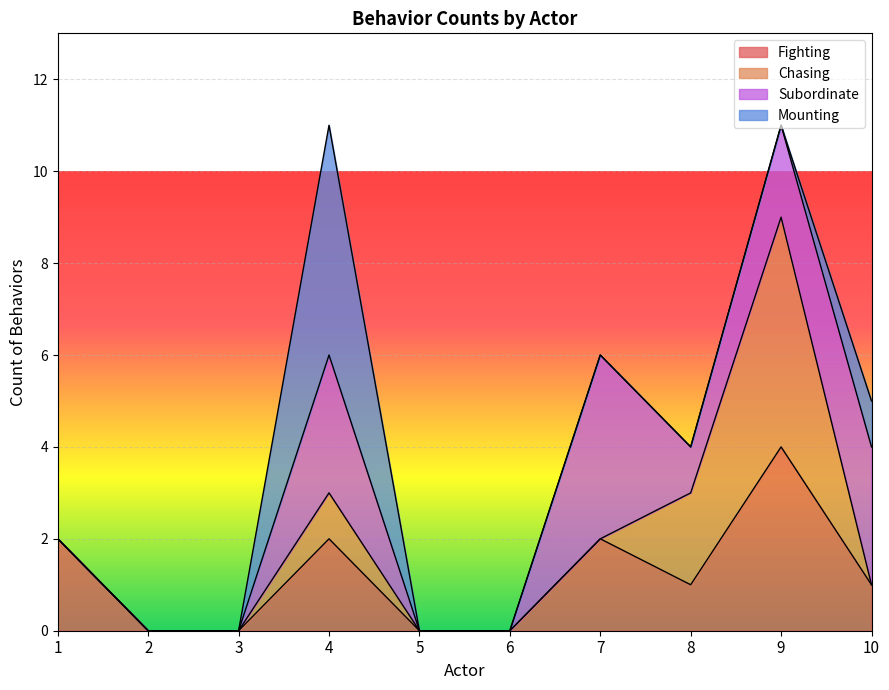

At which category does Fighting reach its first local valley?

3